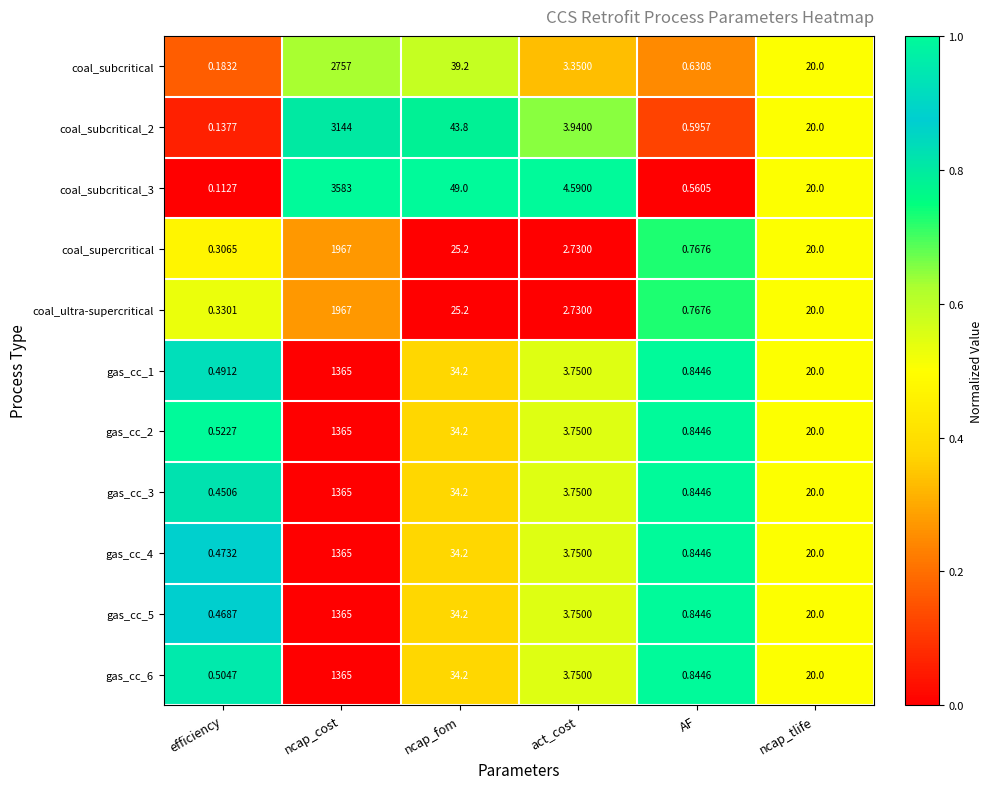

Rank the categories by gas_cc_5 value from lowest to highest.

efficiency, AF, act_cost, ncap_tlife, ncap_fom, ncap_cost